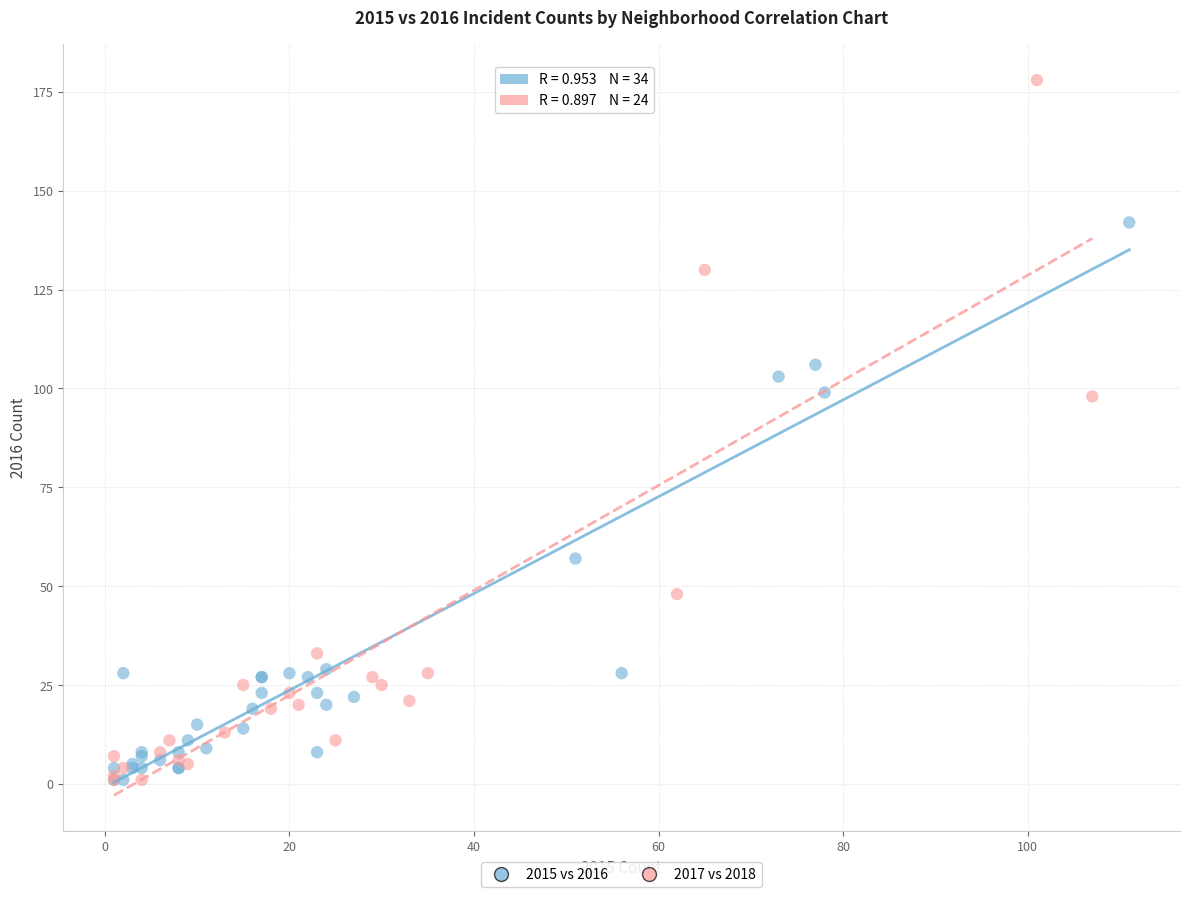

Which series contains the highest Y value?

2017 vs 2018